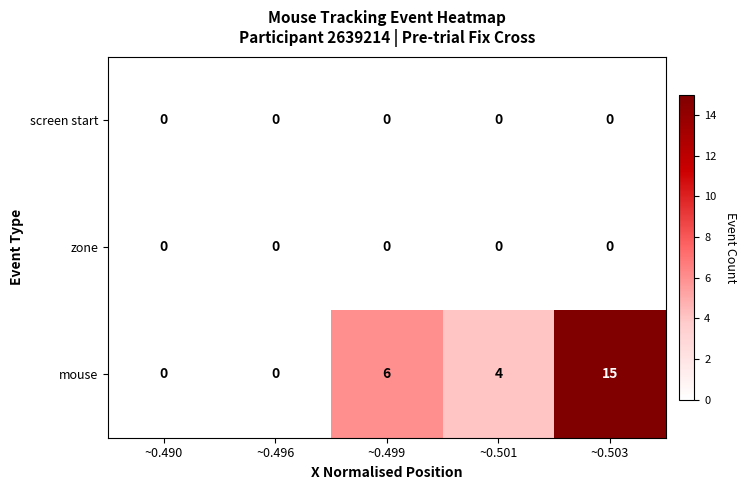

Between ~0.501 and ~0.503, which series saw the biggest shift?

mouse